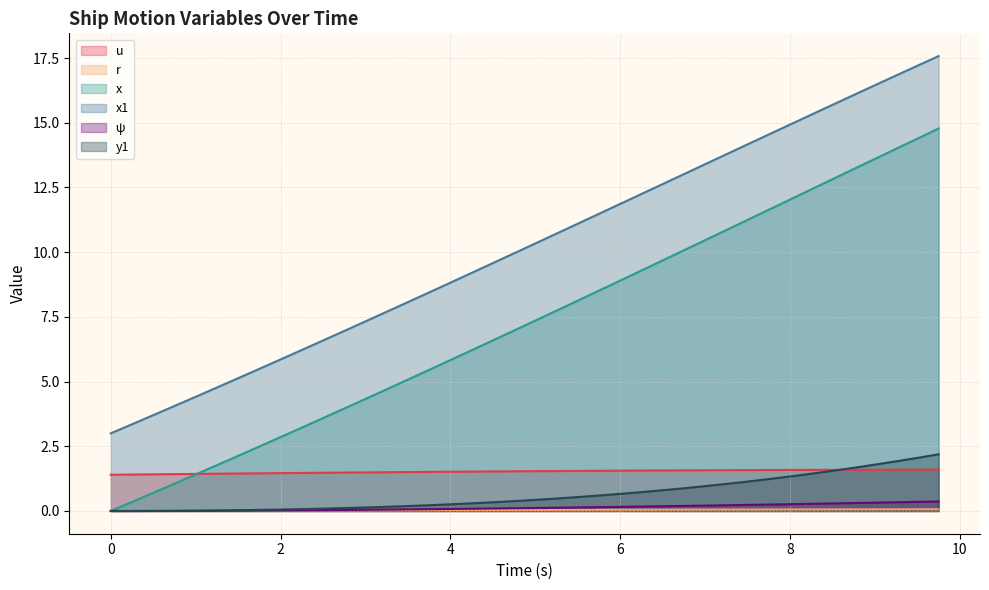

True or false: x and y1 cross at least once.

False